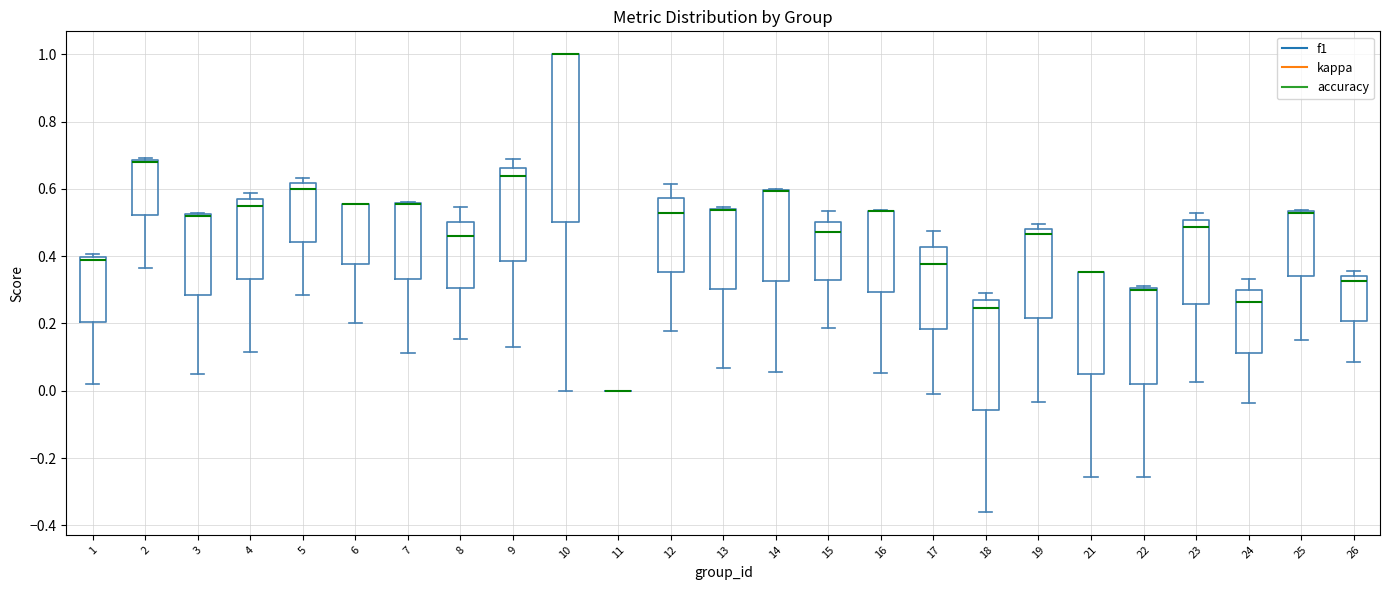

Reading left to right, transcribe this box plot: for each box, give where its median line is, the range the box spans, and where its two whiskers end, as read against the y-axis. The values are not printed on the chart, so give them approximately, as read against the axis.

1: median 0.38, box 0.20 to 0.40, whiskers 0.02 to 0.40 (just above the box's upper edge)
2: median 0.68 (drawn on the box's upper edge), box 0.52 to 0.68, whiskers 0.36 to 0.70
3: median 0.52 (drawn on the box's upper edge), box 0.28 to 0.52, whiskers 0.06 to 0.52
4: median 0.54, box 0.34 to 0.56, whiskers 0.12 to 0.58
5: median 0.60, box 0.44 to 0.62, whiskers 0.28 to 0.64
6: median 0.56 (drawn on the box's upper edge), box 0.38 to 0.56, whiskers 0.20 to 0.56
7: median 0.56 (drawn on the box's upper edge), box 0.34 to 0.56, whiskers 0.12 to 0.56
8: median 0.46, box 0.30 to 0.50, whiskers 0.16 to 0.54
9: median 0.64, box 0.38 to 0.66, whiskers 0.14 to 0.68
10: median 1.00 (drawn on the box's upper edge), box 0.50 to 1.00, whiskers 0.00 to 1.00
11: box collapsed to a line at 0.00, whiskers 0.00 to 0.00
12: median 0.52, box 0.36 to 0.58, whiskers 0.18 to 0.62
13: median 0.54 (drawn on the box's upper edge), box 0.30 to 0.54, whiskers 0.06 to 0.54
14: median 0.60 (drawn on the box's upper edge), box 0.32 to 0.60, whiskers 0.06 to 0.60
15: median 0.48, box 0.32 to 0.50, whiskers 0.18 to 0.54
16: median 0.54 (drawn on the box's upper edge), box 0.30 to 0.54, whiskers 0.06 to 0.54
17: median 0.38, box 0.18 to 0.42, whiskers 0.00 to 0.48
18: median 0.24, box -0.06 to 0.26, whiskers -0.36 to 0.30
19: median 0.46, box 0.22 to 0.48, whiskers -0.04 to 0.50
21: median 0.36 (drawn on the box's upper edge), box 0.04 to 0.36, whiskers -0.26 to 0.36
22: median 0.30 (just below the box's upper edge), box 0.02 to 0.30, whiskers -0.26 to 0.32
23: median 0.48, box 0.26 to 0.50, whiskers 0.02 to 0.52
24: median 0.26, box 0.12 to 0.30, whiskers -0.04 to 0.34
25: median 0.52 (drawn on the box's upper edge), box 0.34 to 0.54, whiskers 0.16 to 0.54
26: median 0.32, box 0.20 to 0.34, whiskers 0.08 to 0.36